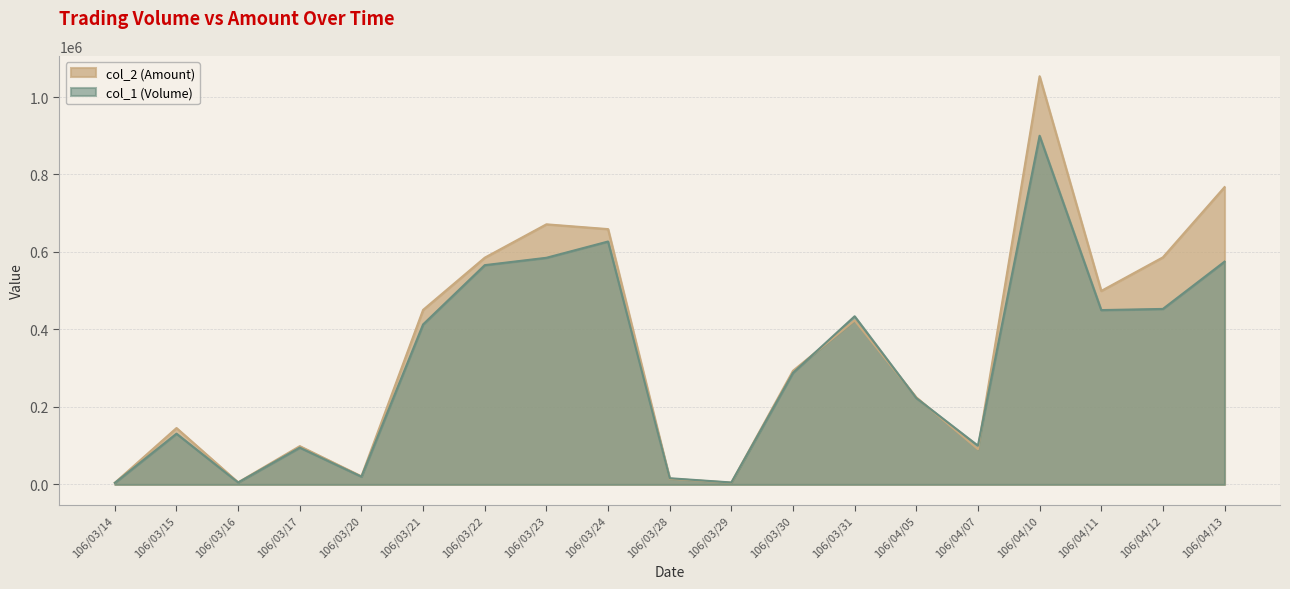

What is the sum of the col_1 (Volume) values at 106/03/20 and 106/04/05?

243000